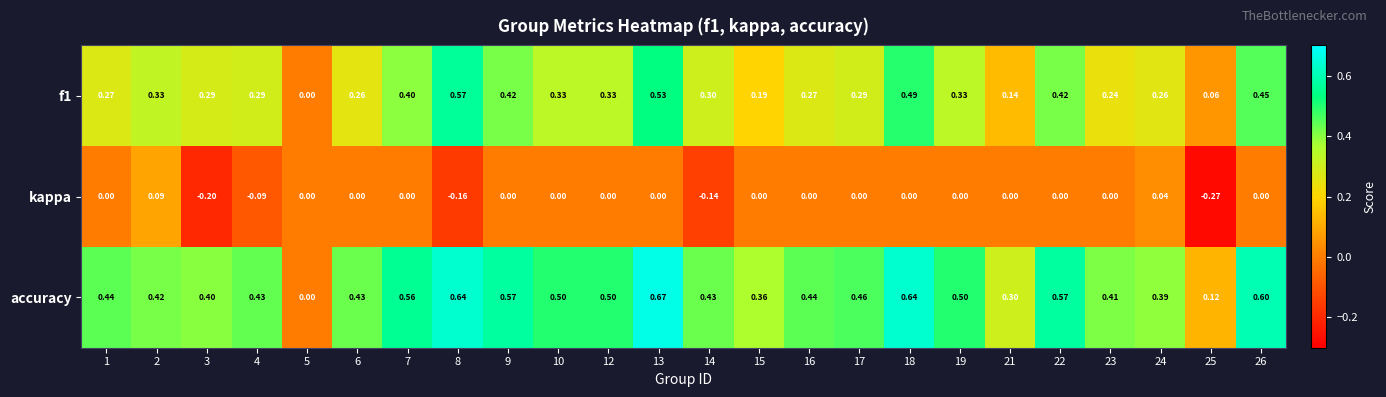

Which series has the largest total across all categories?

accuracy